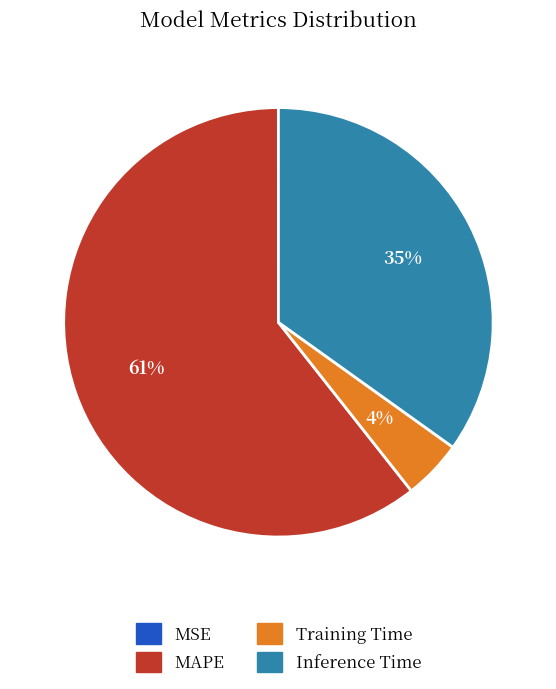

Does MAPE represent more than half of the total?

Yes